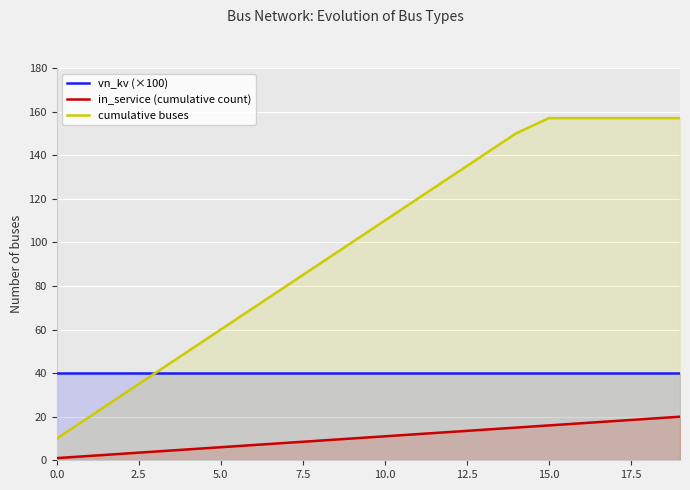

What is the difference between the second highest and second lowest values in the cumulative buses series?

137